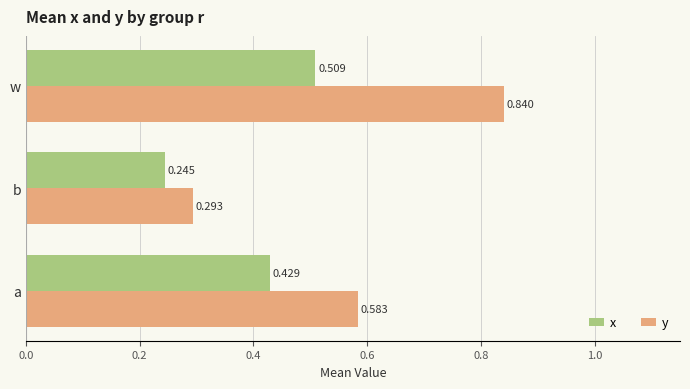

At which category is the sum across all series the highest?

w